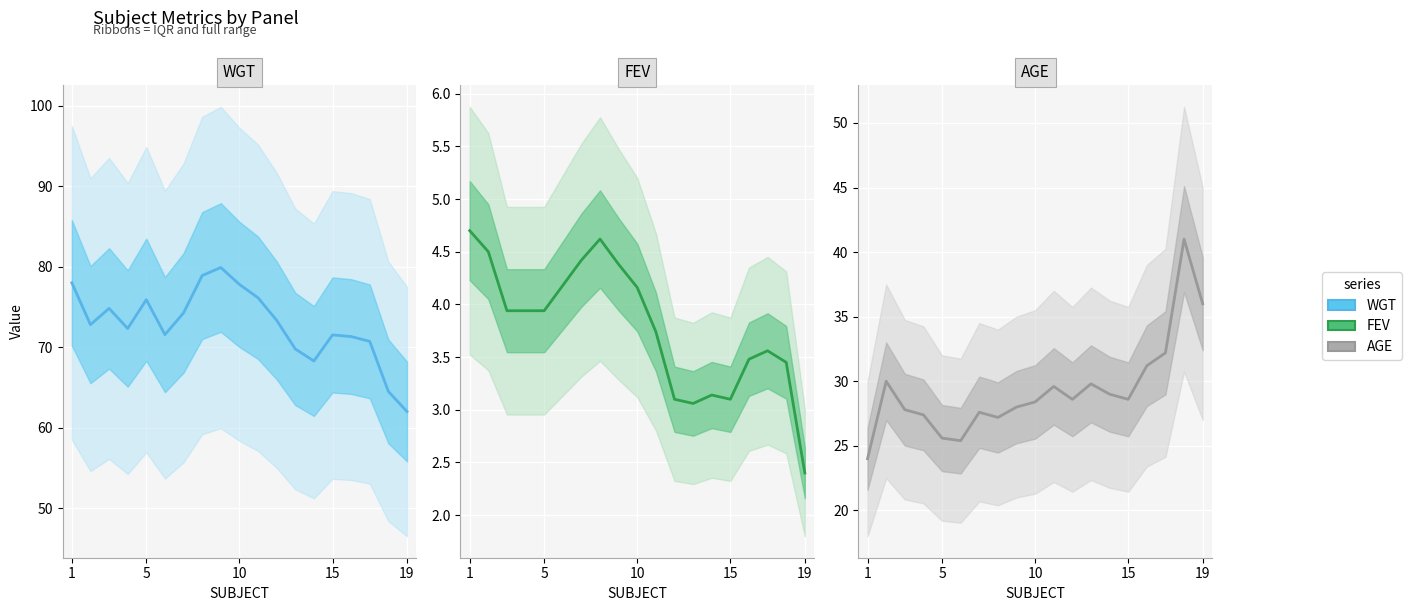

How many distinct data groups are displayed?

3